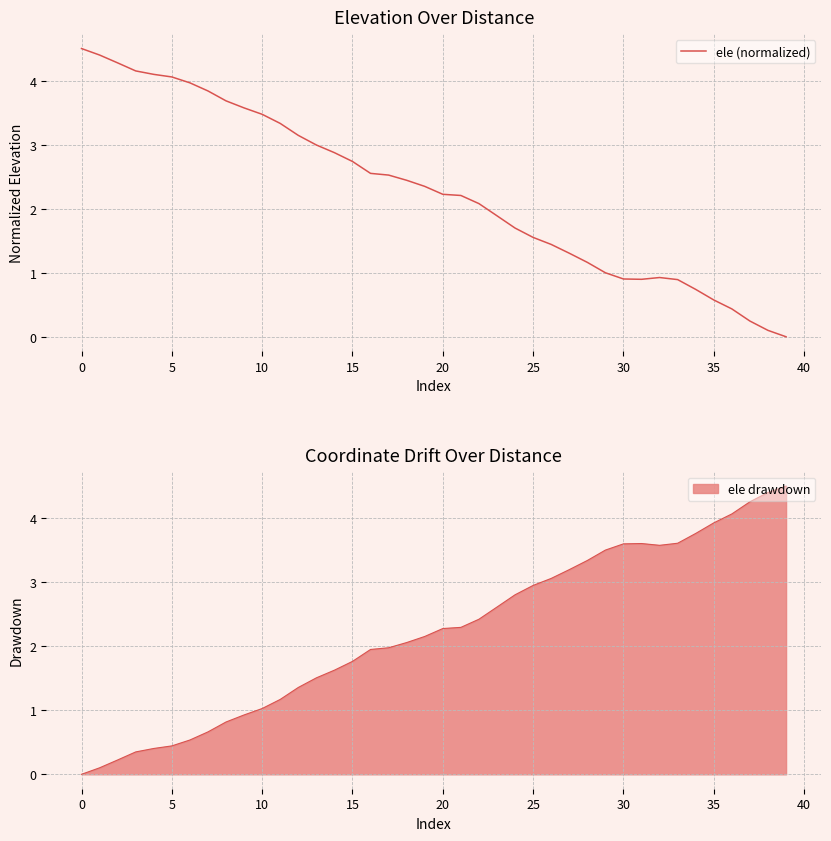

Is it true that ele drawdown equals 1.3 at 35?

False